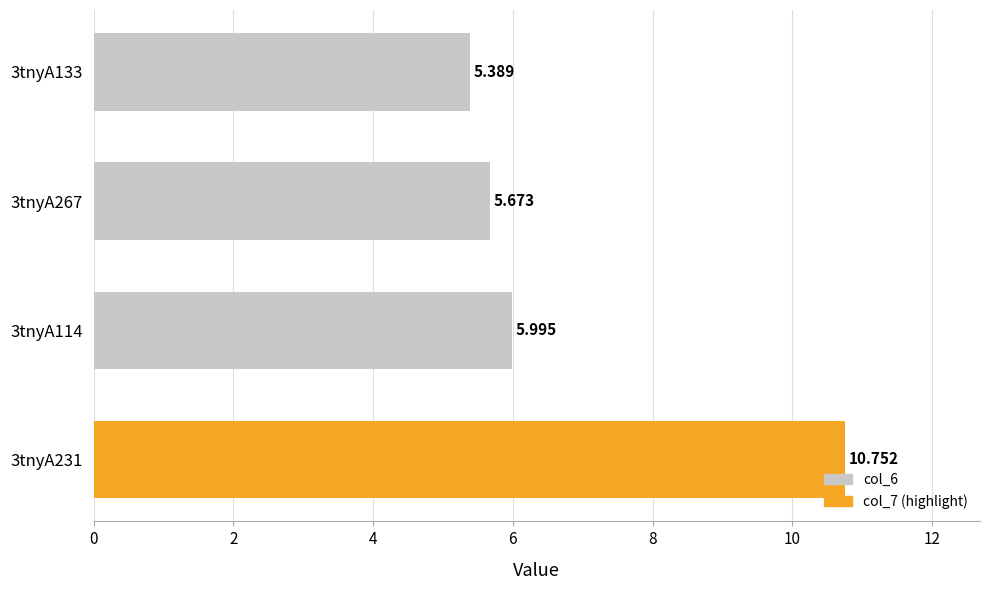

How many bars are there in total?

4